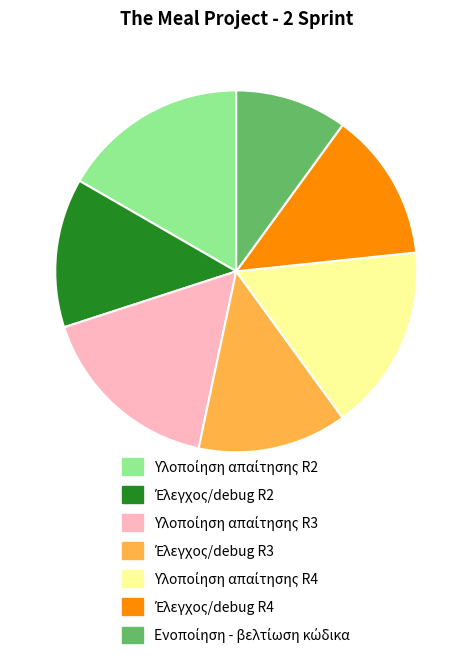

Is there any slice that represents more than half of the pie?

No